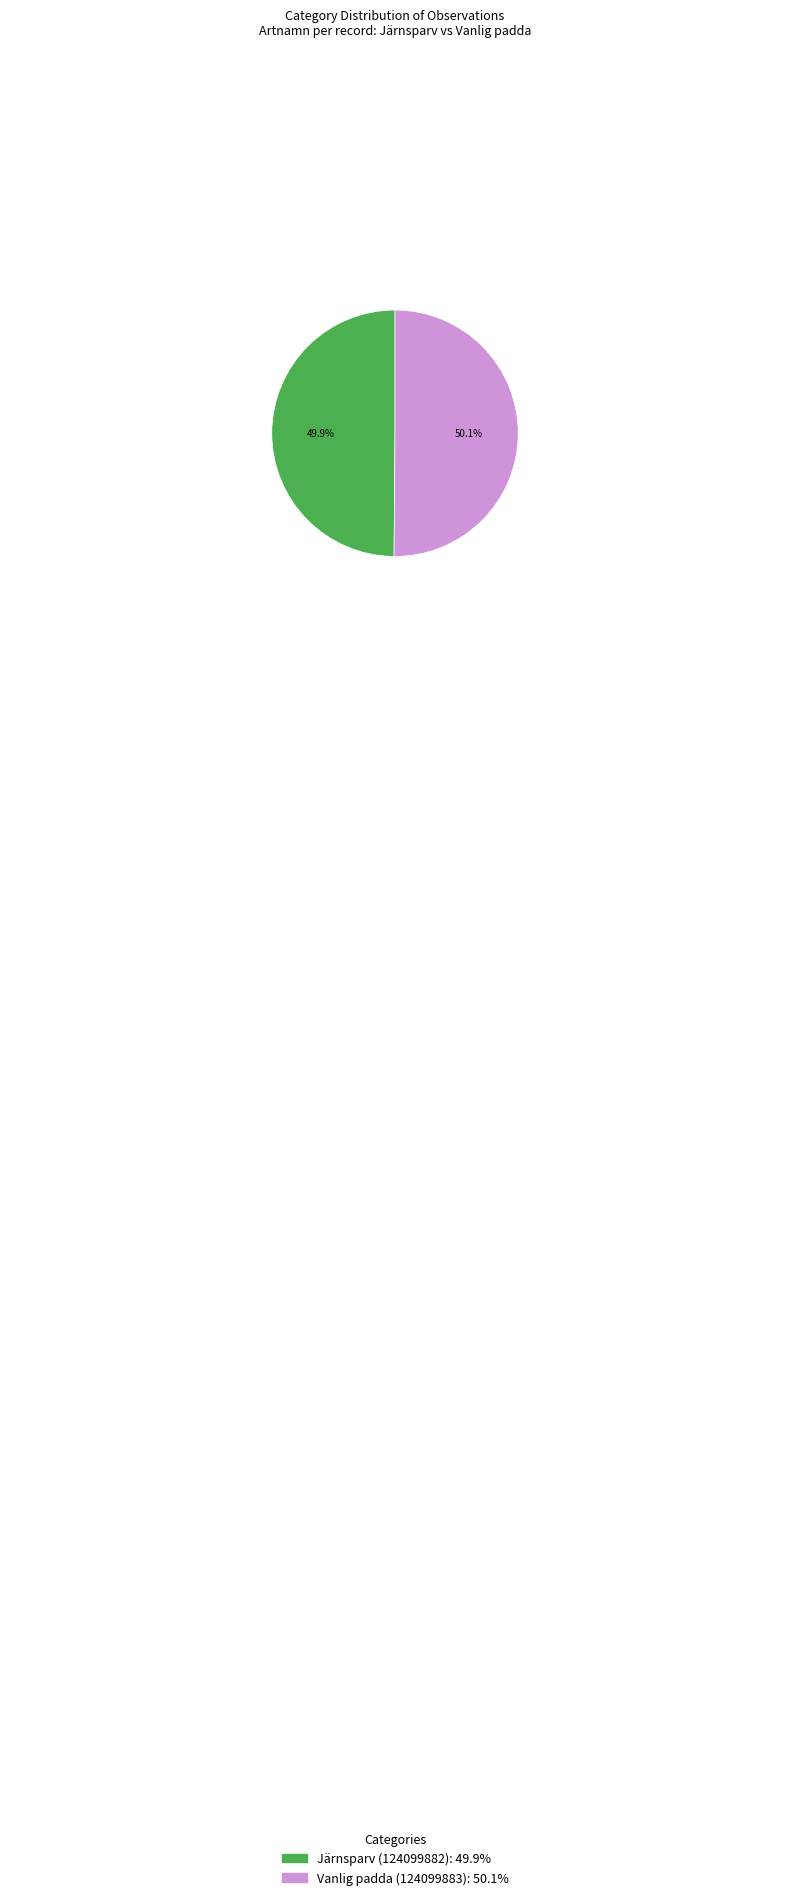

What percentage is the Järnsparv (124099882) slice, to the nearest percent?

50%